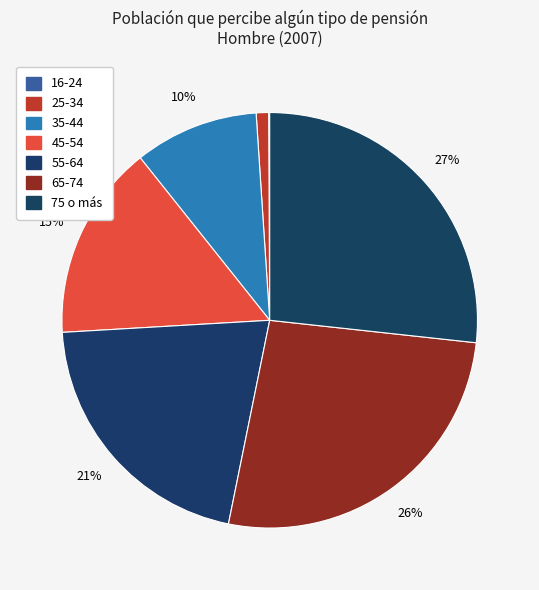

Which slice is the smallest?

16-24